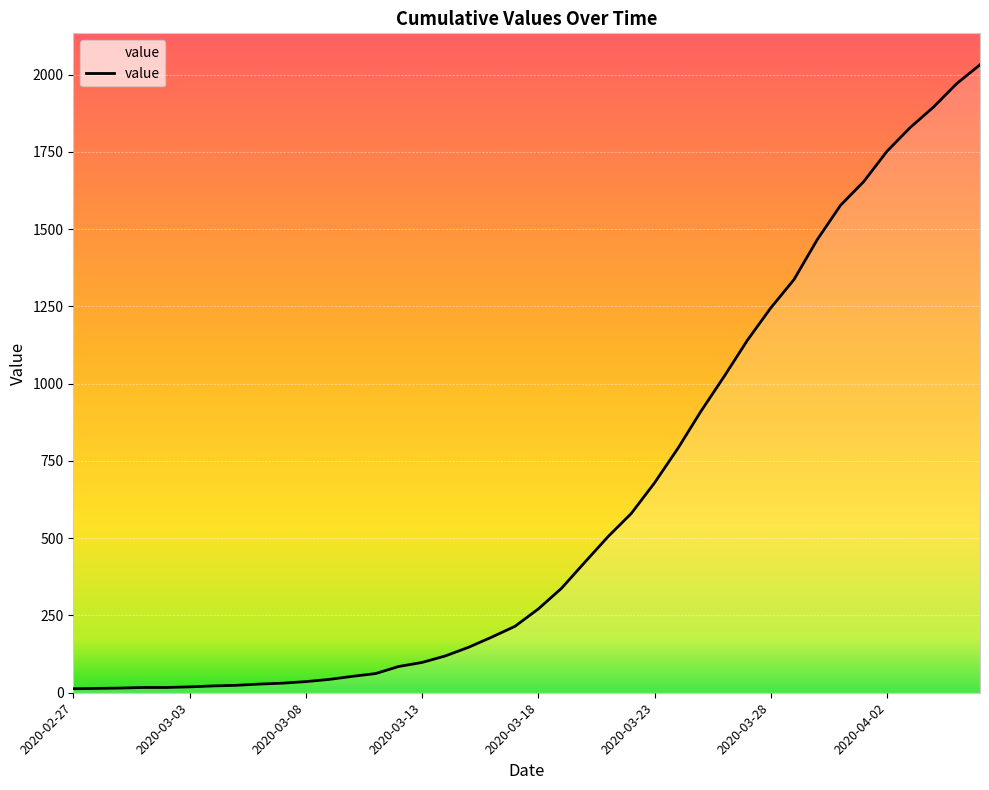

What is the difference between the maximum and minimum values?

2019